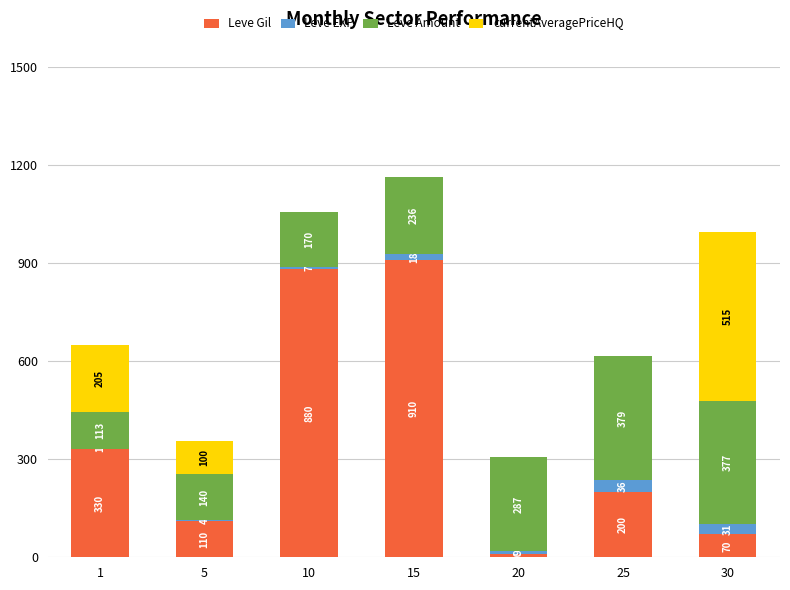

Which category has the highest value in the Leve Gil series?

15